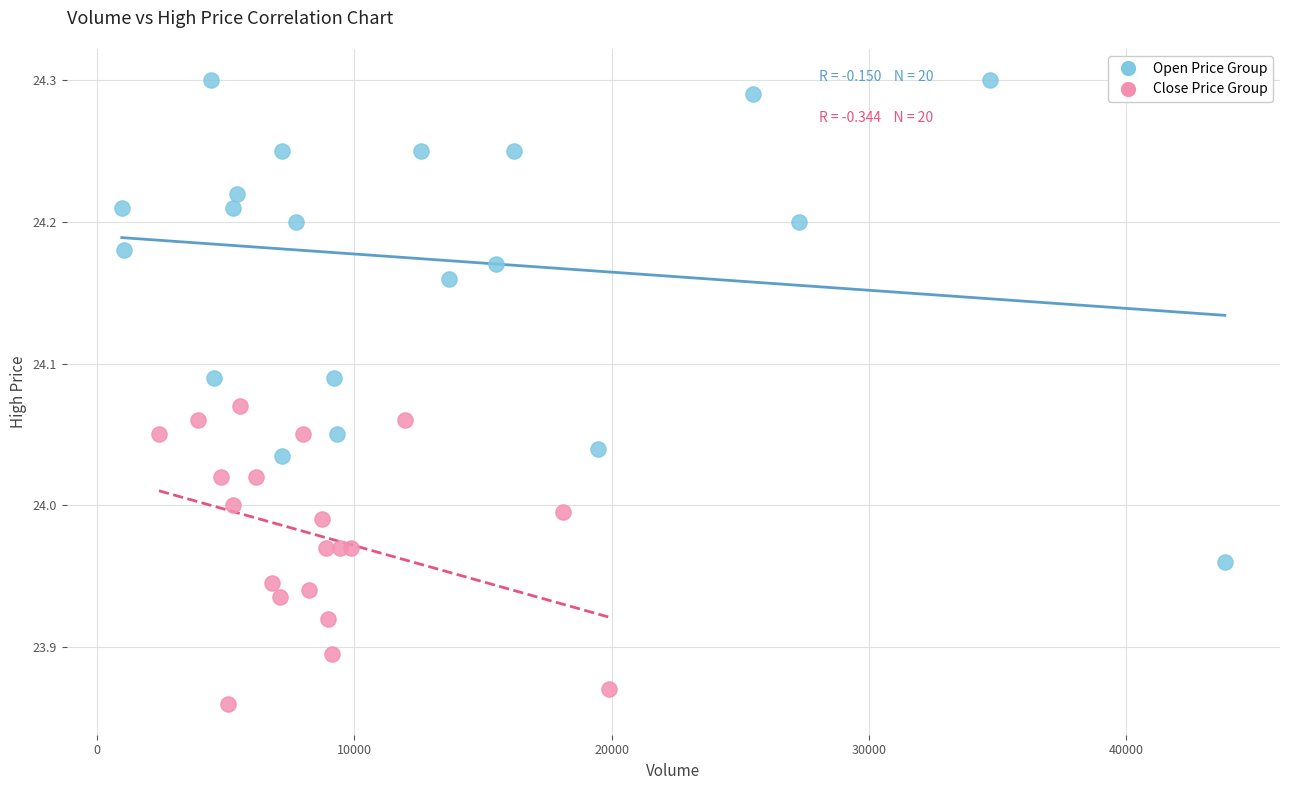

Which series reaches the maximum Y coordinate?

Open Price Group